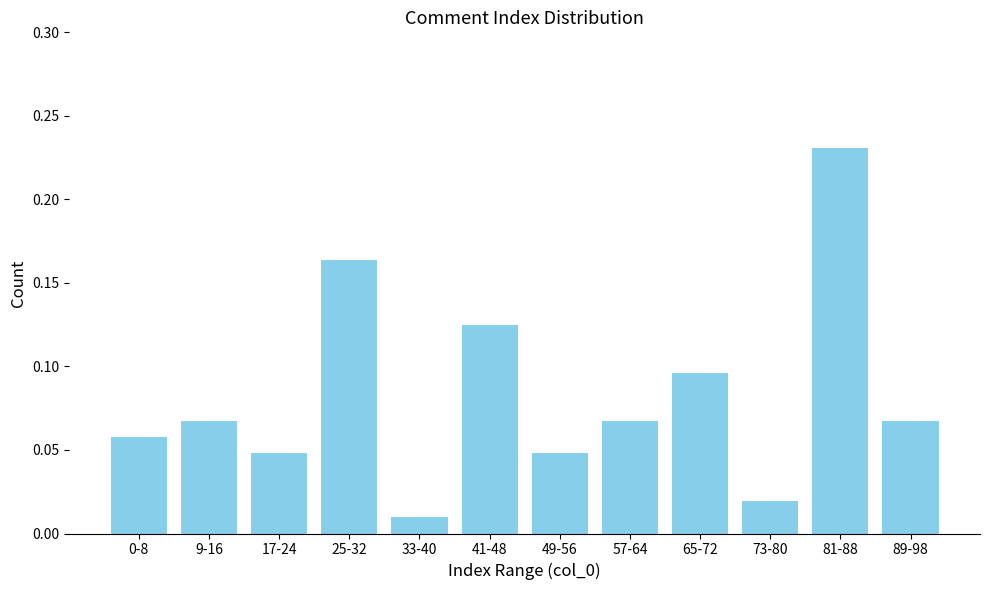

Between 49-56 and 73-80, which is larger?

49-56